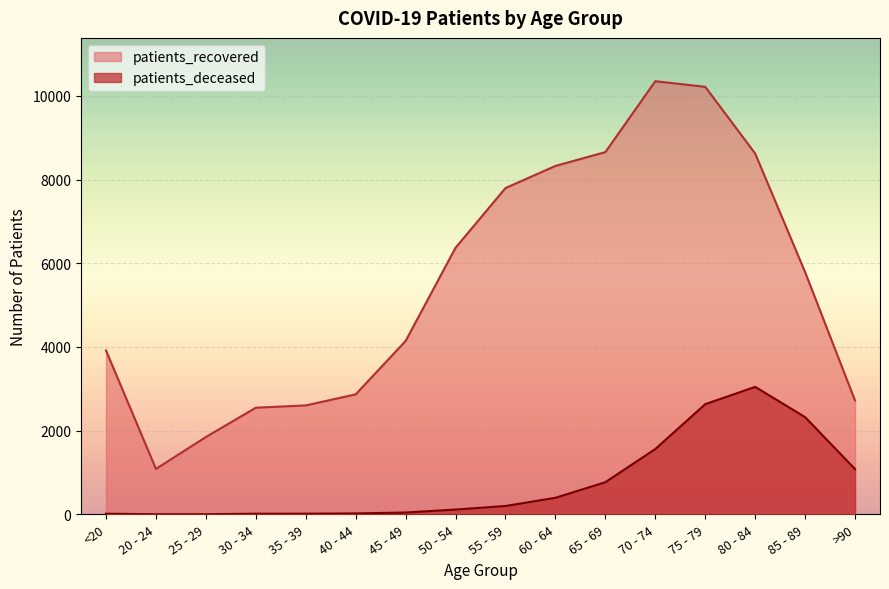

In patients_recovered, how many points are lower than both neighbors (excluding endpoints)?

1